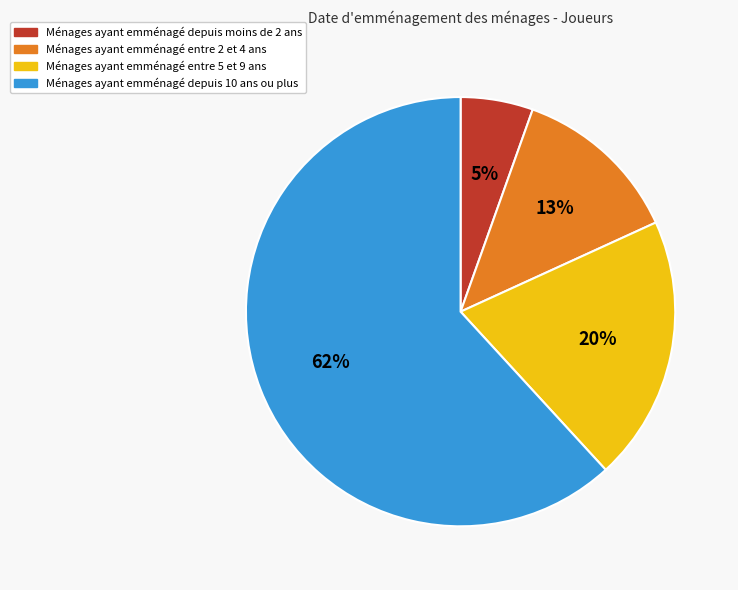

How many slices are in this pie chart?

4